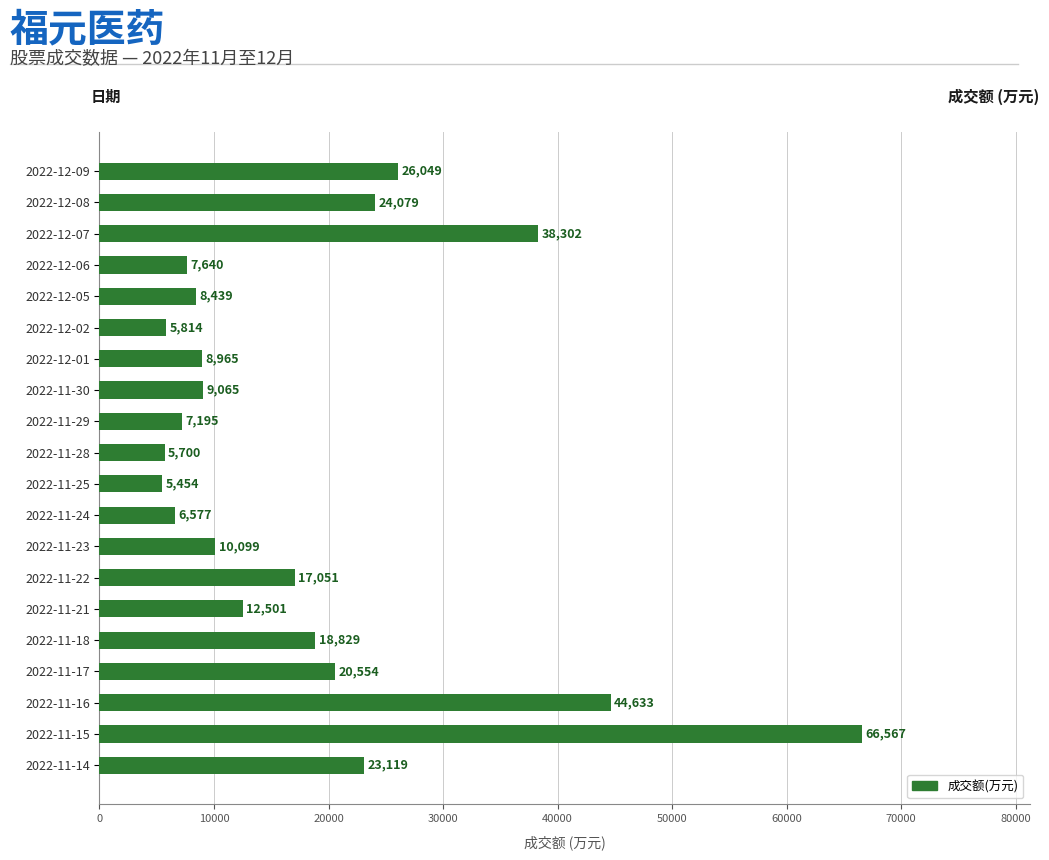

List the labels in order of value, largest first.

2022-11-15, 2022-11-16, 2022-12-07, 2022-12-09, 2022-12-08, 2022-11-14, 2022-11-17, 2022-11-18, 2022-11-22, 2022-11-21, 2022-11-23, 2022-11-30, 2022-12-01, 2022-12-05, 2022-12-06, 2022-11-29, 2022-11-24, 2022-12-02, 2022-11-28, 2022-11-25